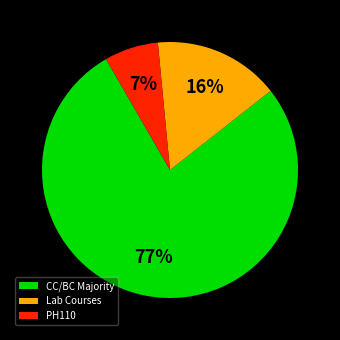

What is the majority slice?

CC/BC Majority